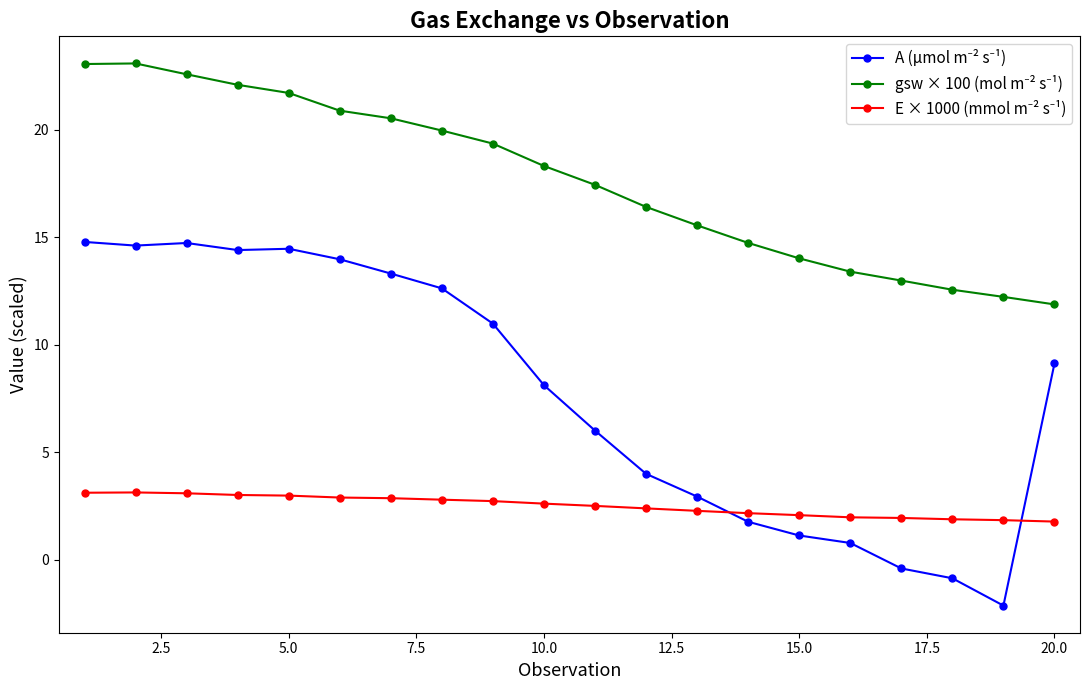

What is the smallest value displayed?

-2.1